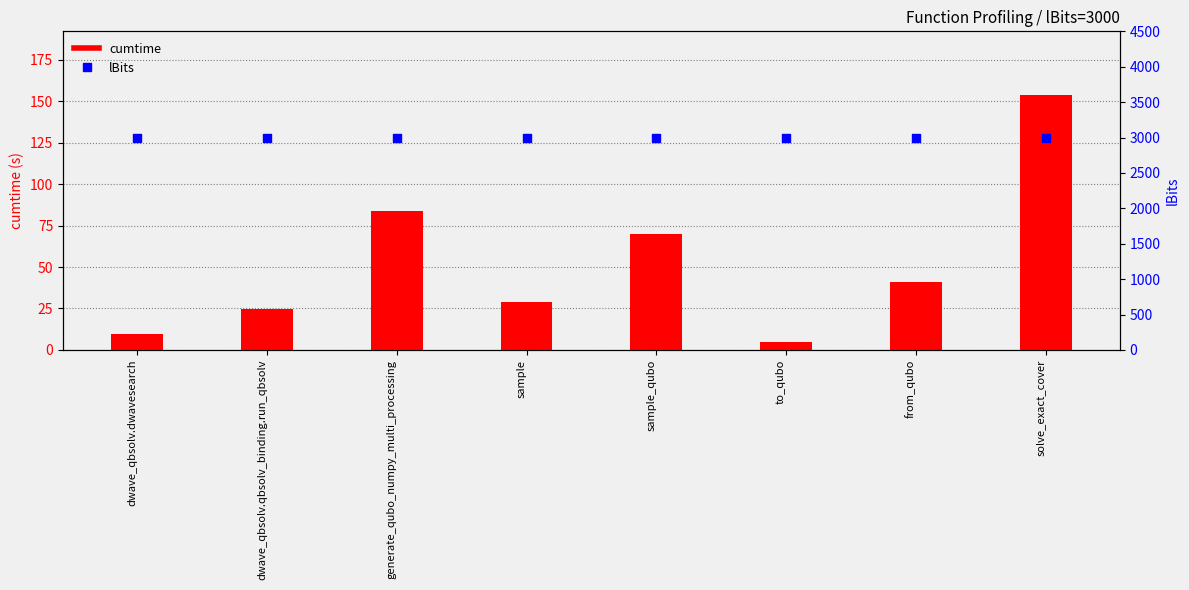

What is the total value across all series at generate_qubo_numpy_multi_processing?

3083.7